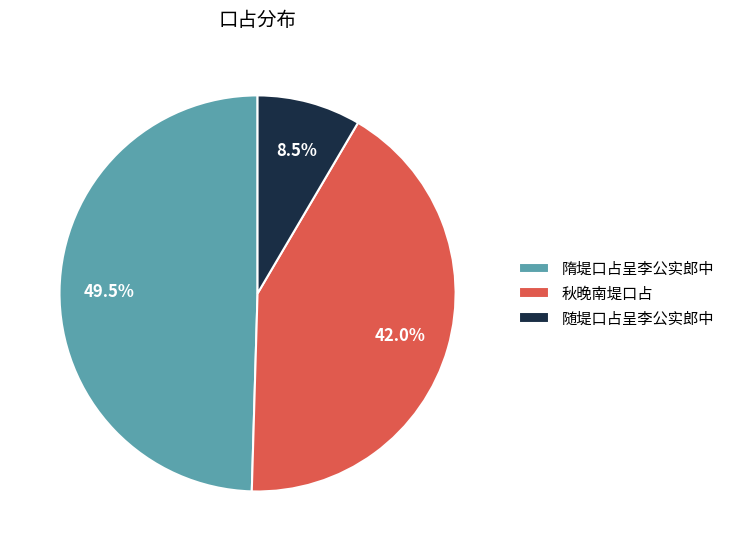

Is 随堤口占呈李公实郎中 the majority of the pie?

No